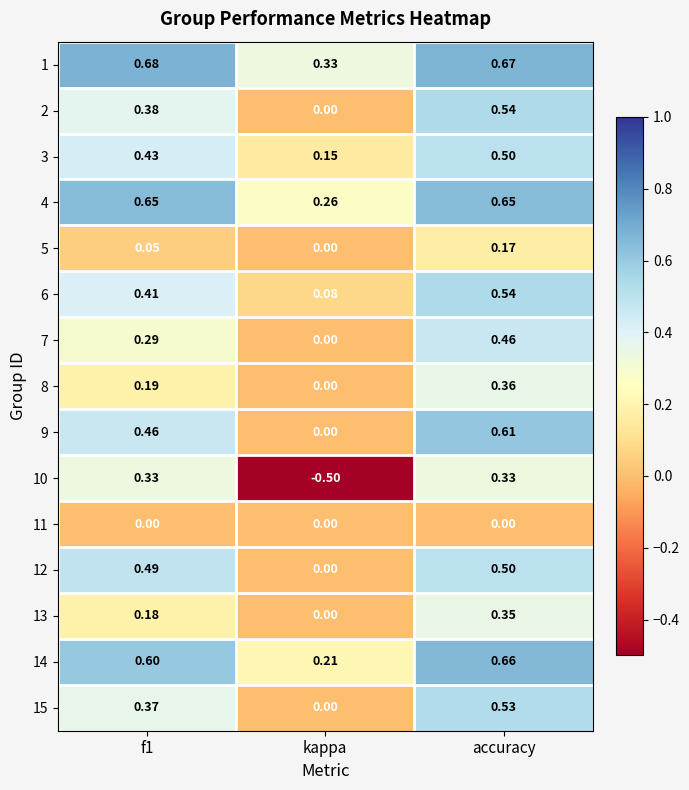

What is the total value across all series at f1?

5.5